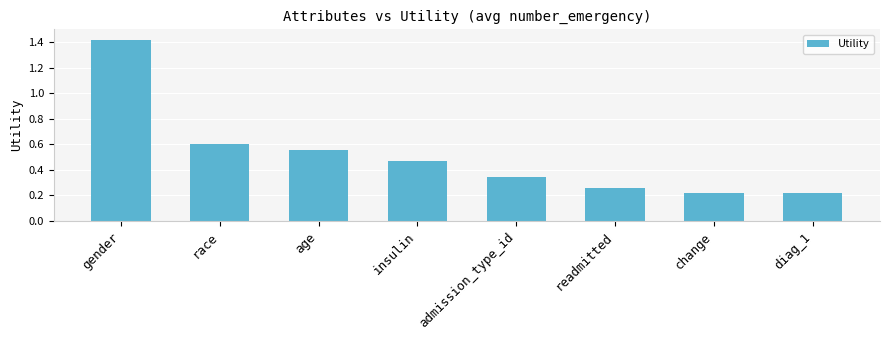

What is the difference between the second highest and second lowest values?

0.4